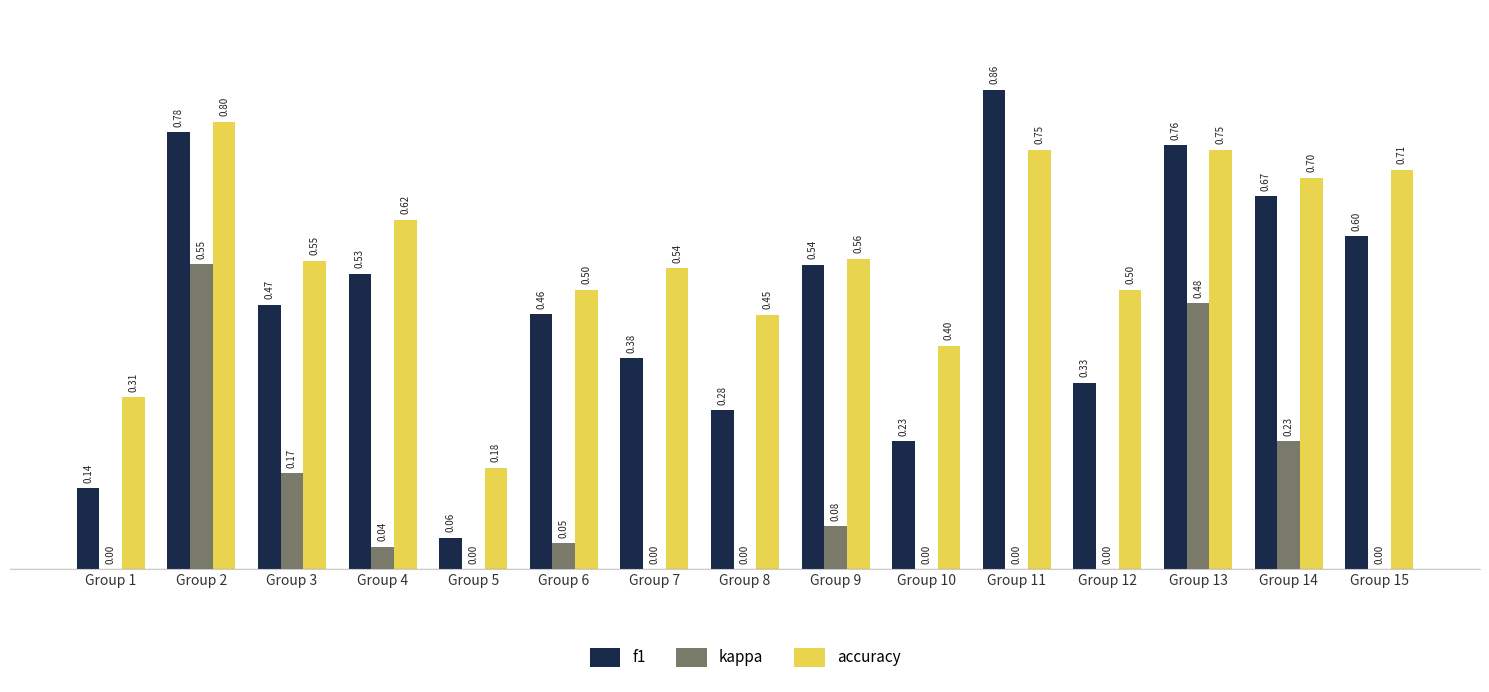

Which series has the widest spread of values?

f1